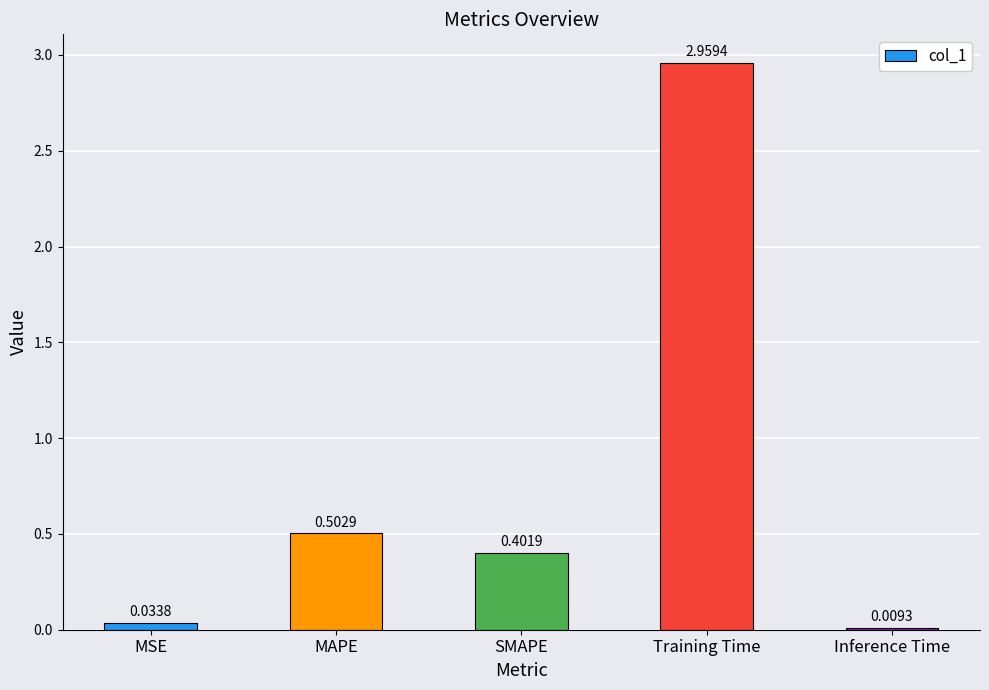

What is the sum of the values at SMAPE and Training Time?

3.4